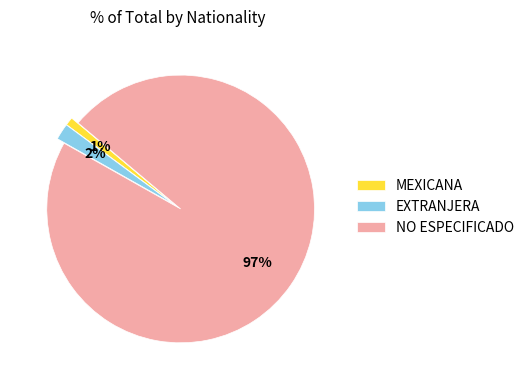

Is there a majority slice in this chart?

Yes